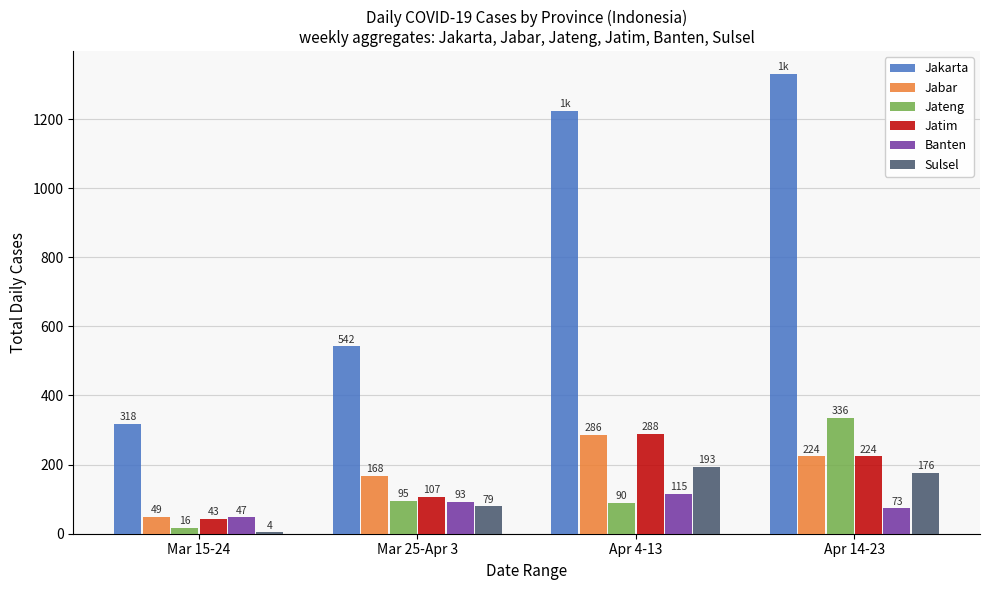

Is it true that Jabar equals 286 at Apr 4-13?

True